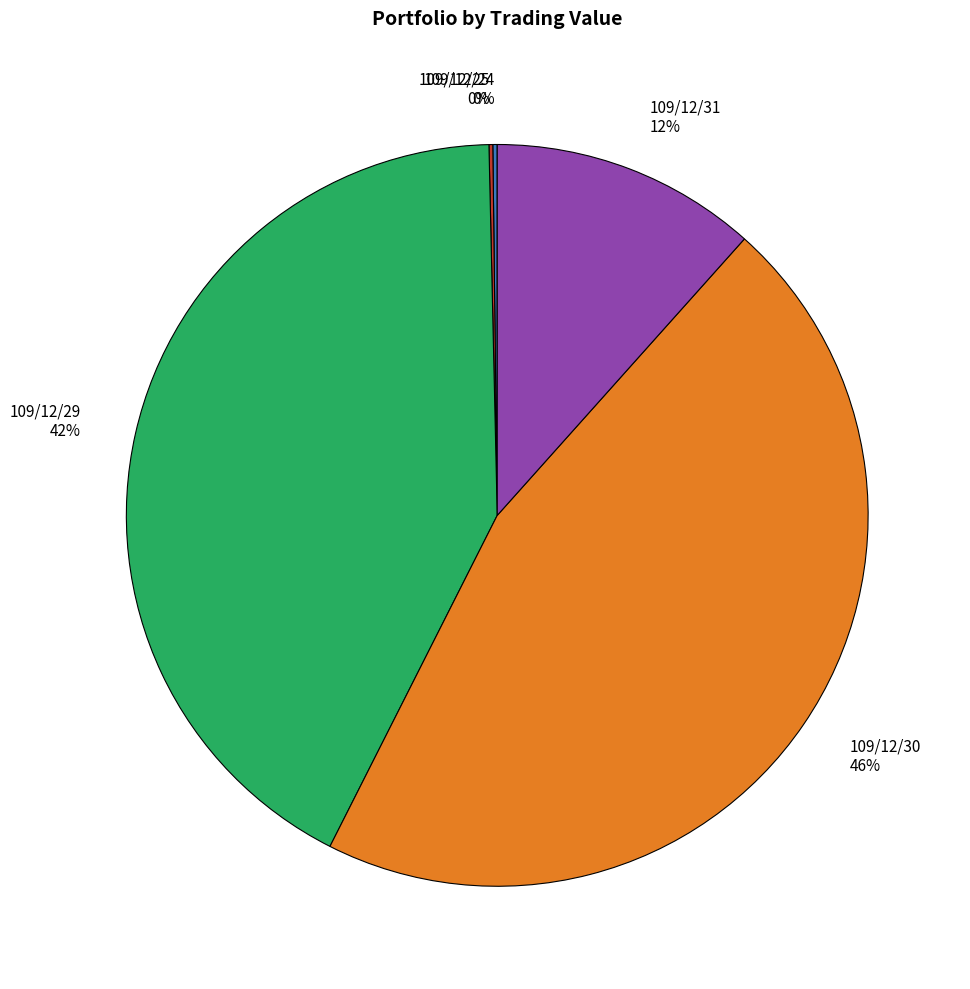

Does any single category account for the majority?

No